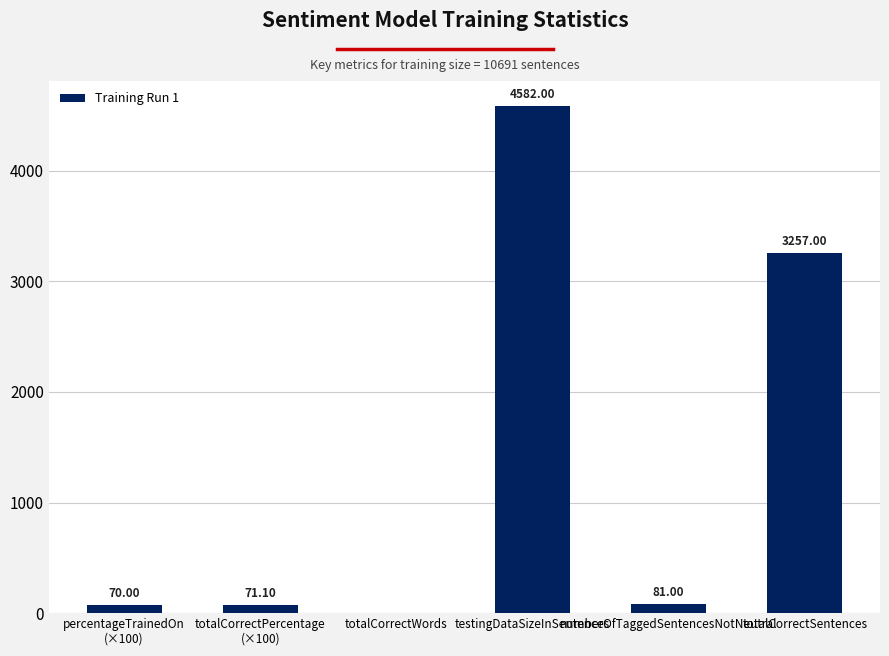

How many data points does each series have?

6